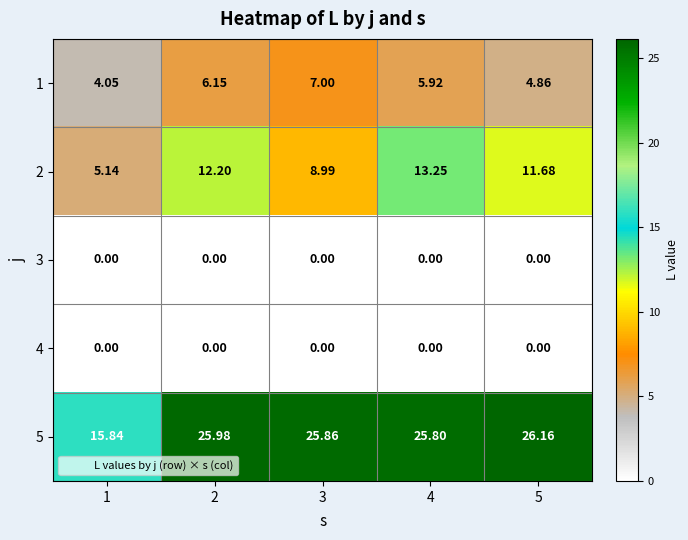

How many series are shown in this chart?

5